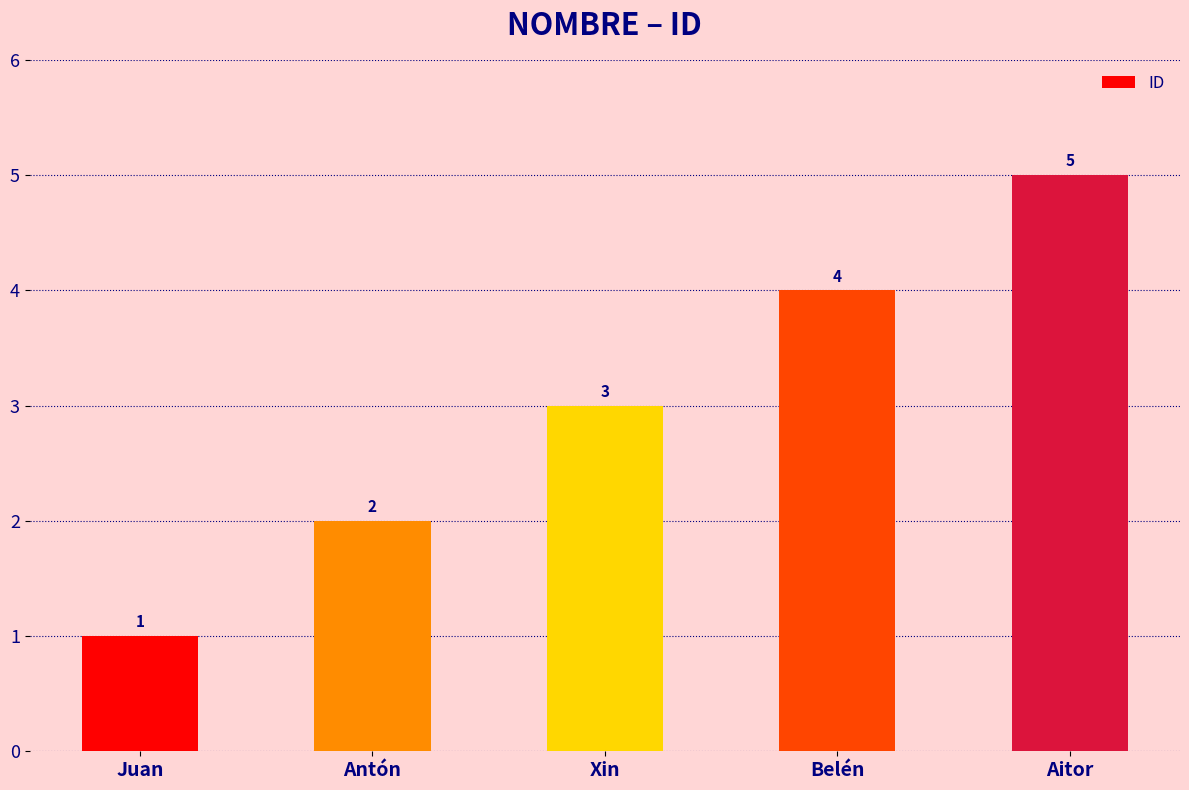

What position from the right is Xin?

3